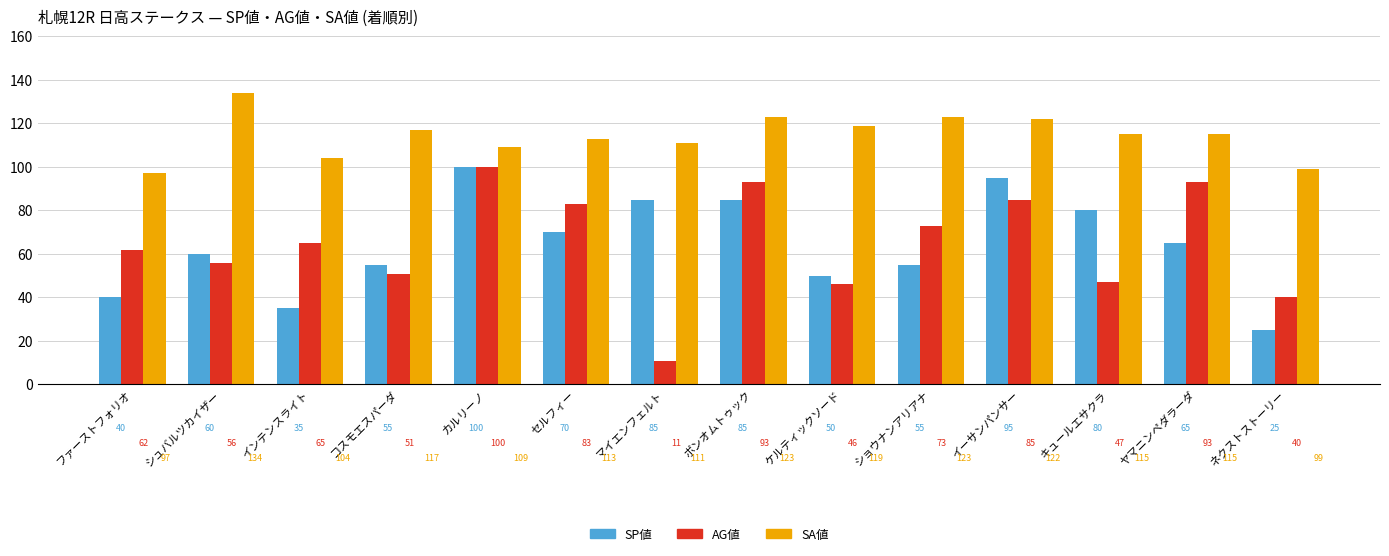

Count the number of data series in this chart.

3